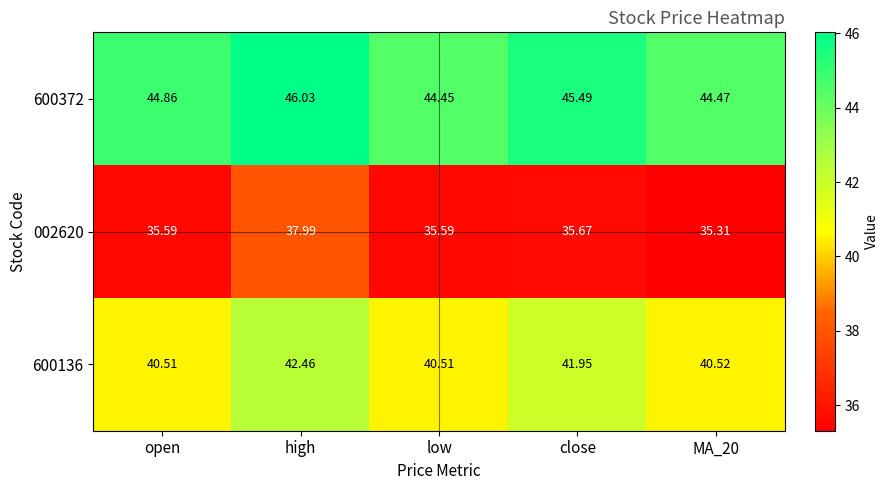

Where is 002620 nearest to the value 36?

close